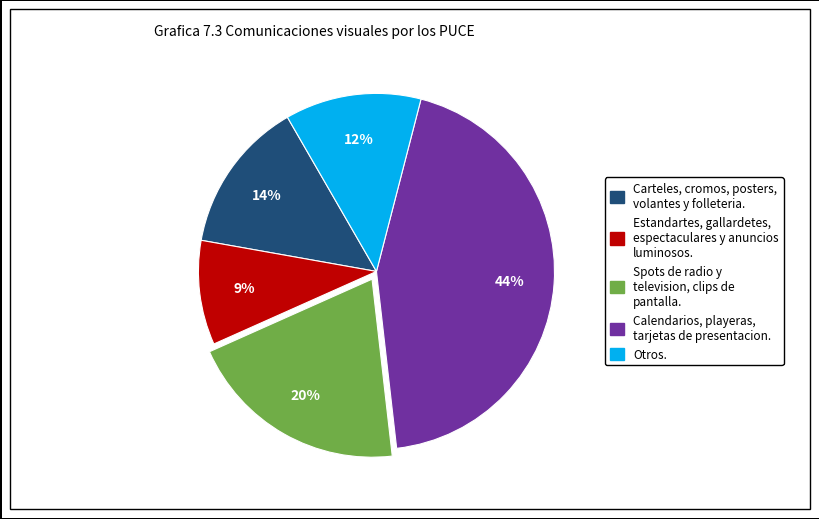

How many slices are in this pie chart?

5